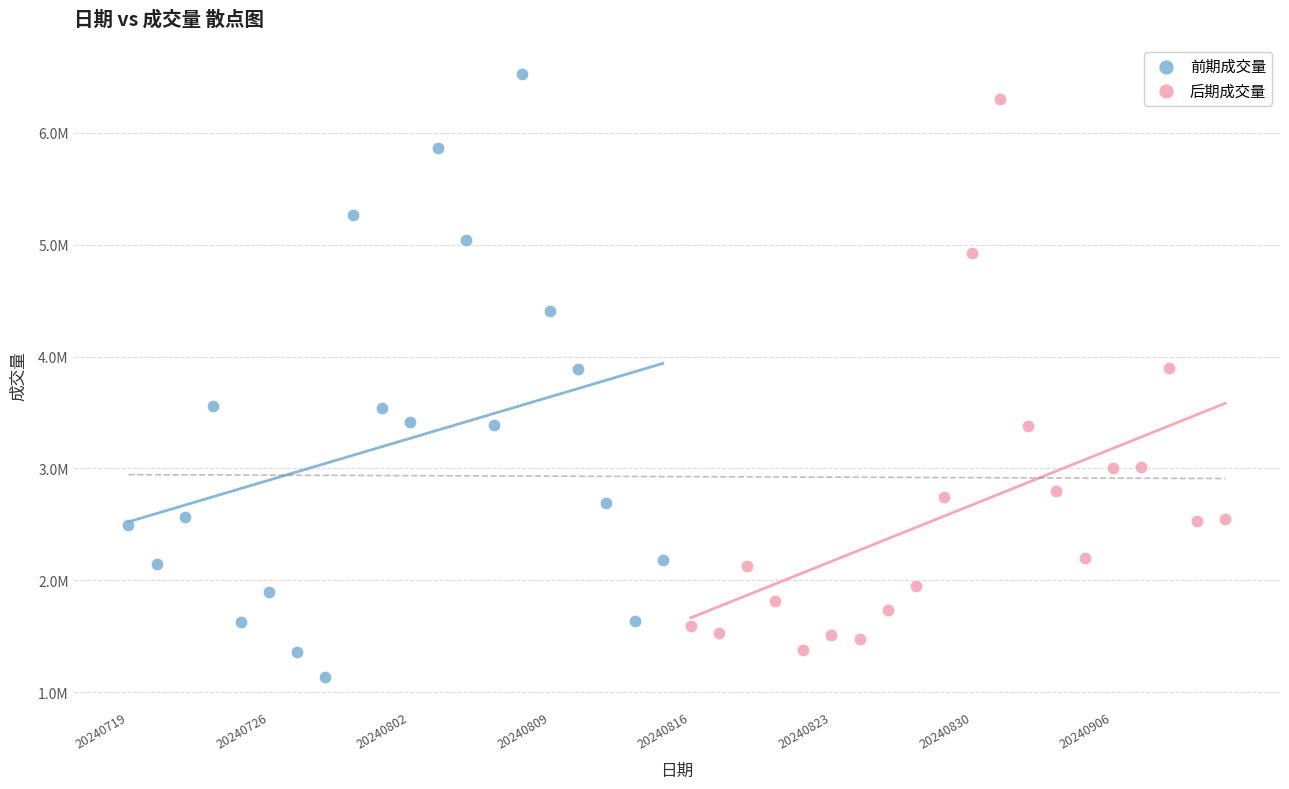

Which series reaches the minimum Y coordinate?

前期成交量